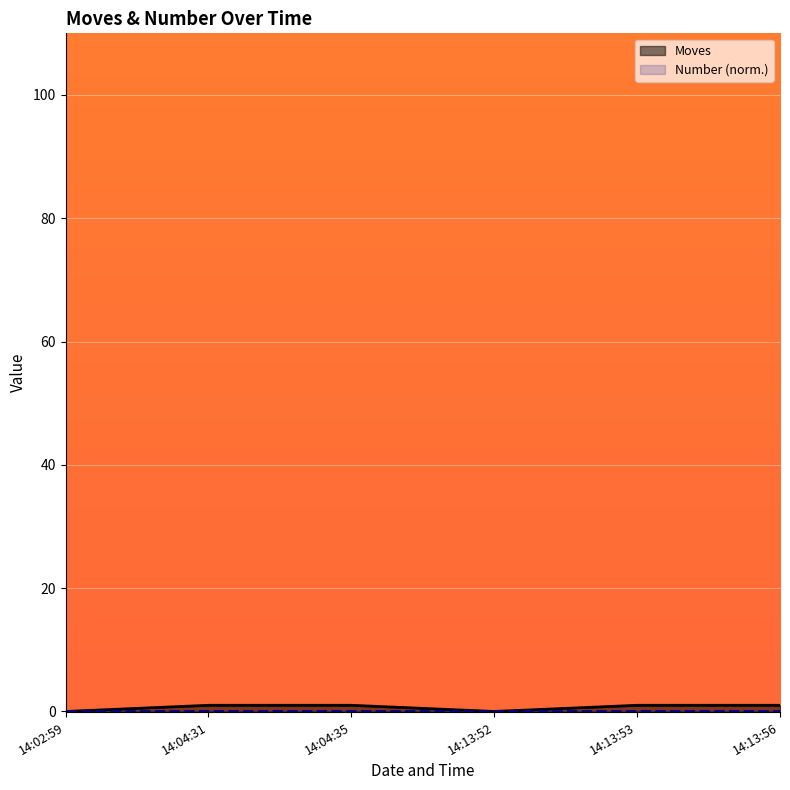

True or false: Moves and Number (norm.) intersect in this chart.

False